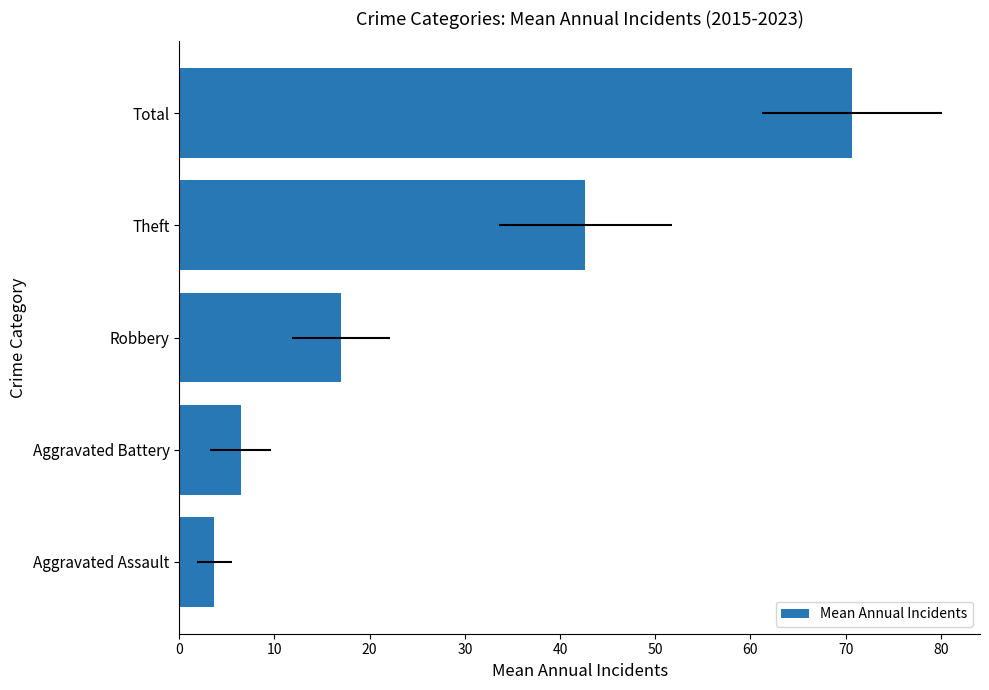

What is the difference between the maximum and minimum values?

67.0